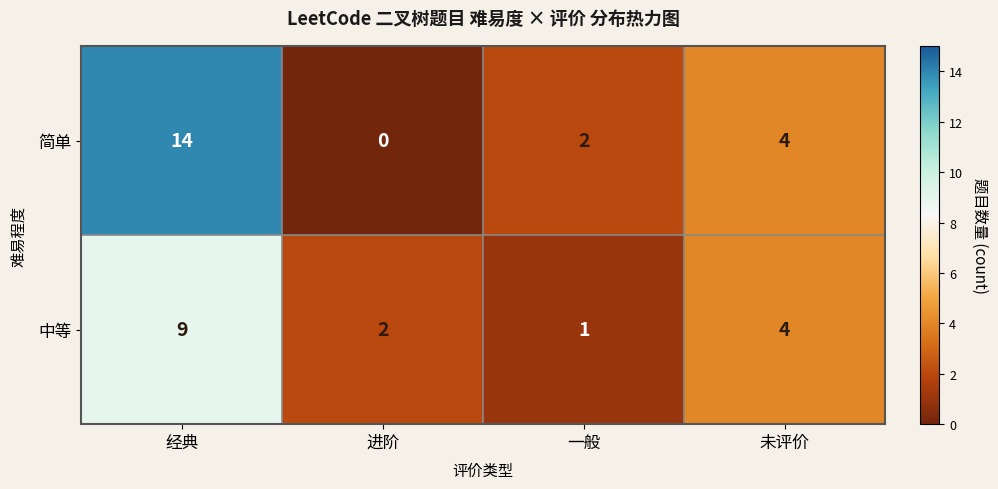

At which category is the sum across all series the highest?

经典